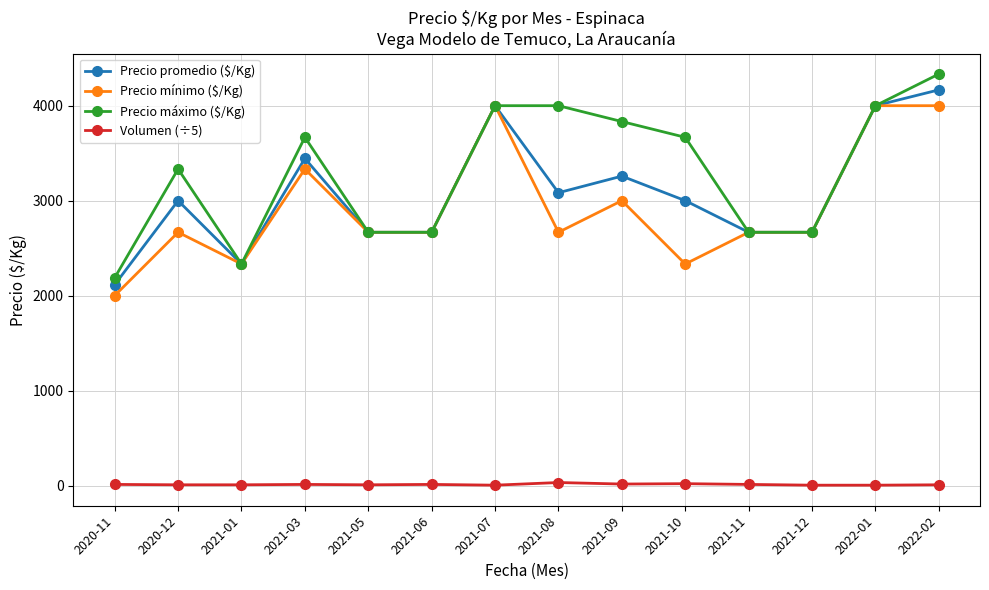

At which category is the sum across all series the highest?

2022-02